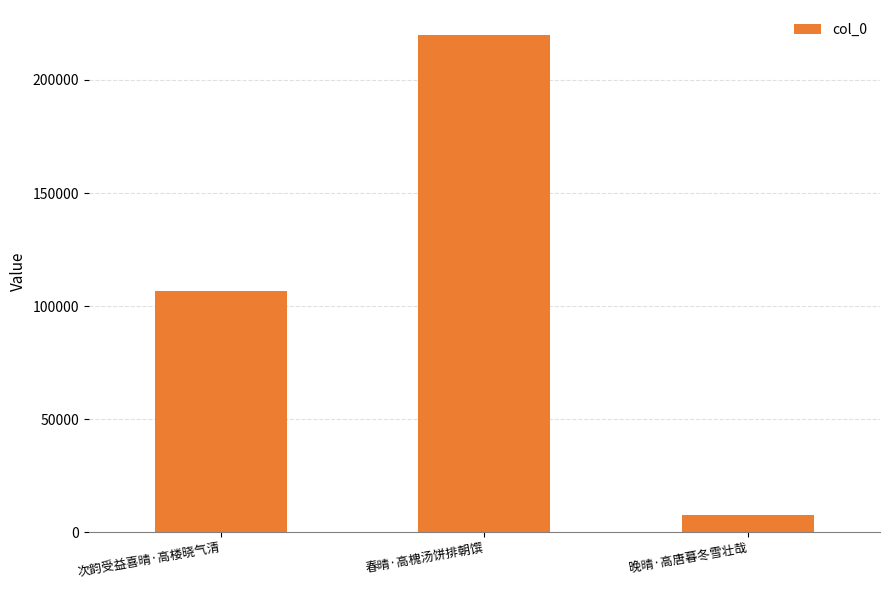

What is the value of the 1st bar from the left?

106635